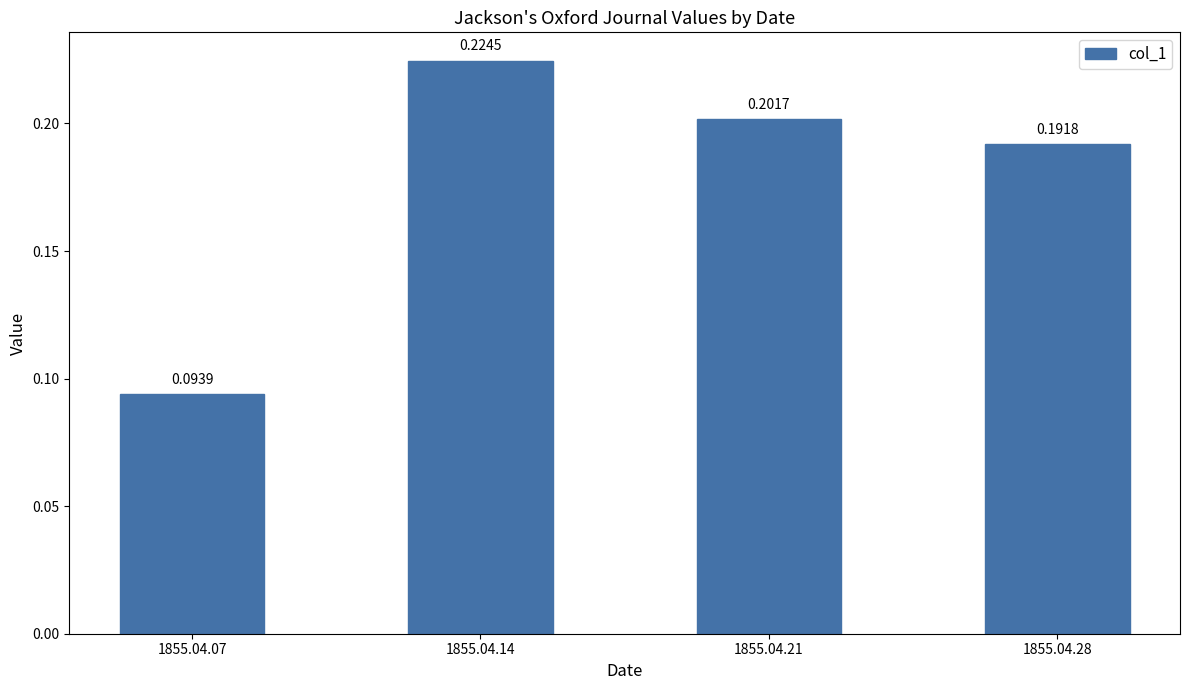

What is the sum of the values at 1855.04.21 and 1855.04.07?

0.3